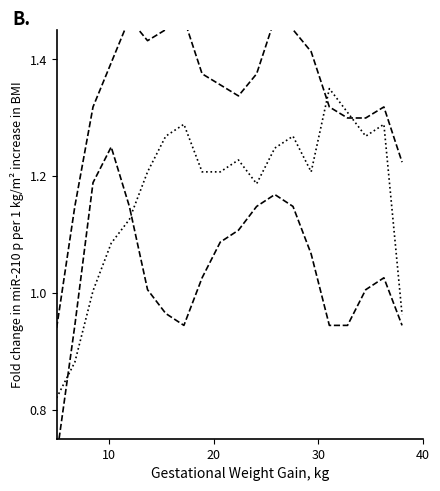

List the series in order of their peak value, highest first.

Series 1, Series 2, Series 3